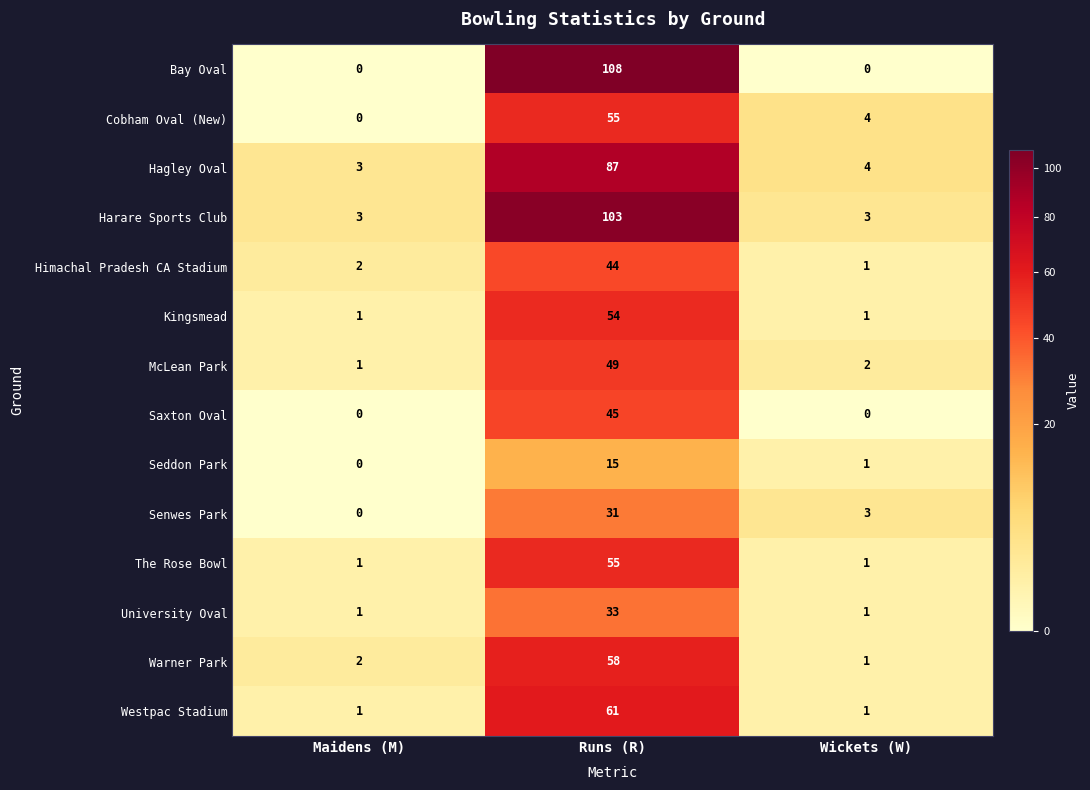

Which series changed the most between Maidens (M) and Runs (R)?

Bay Oval